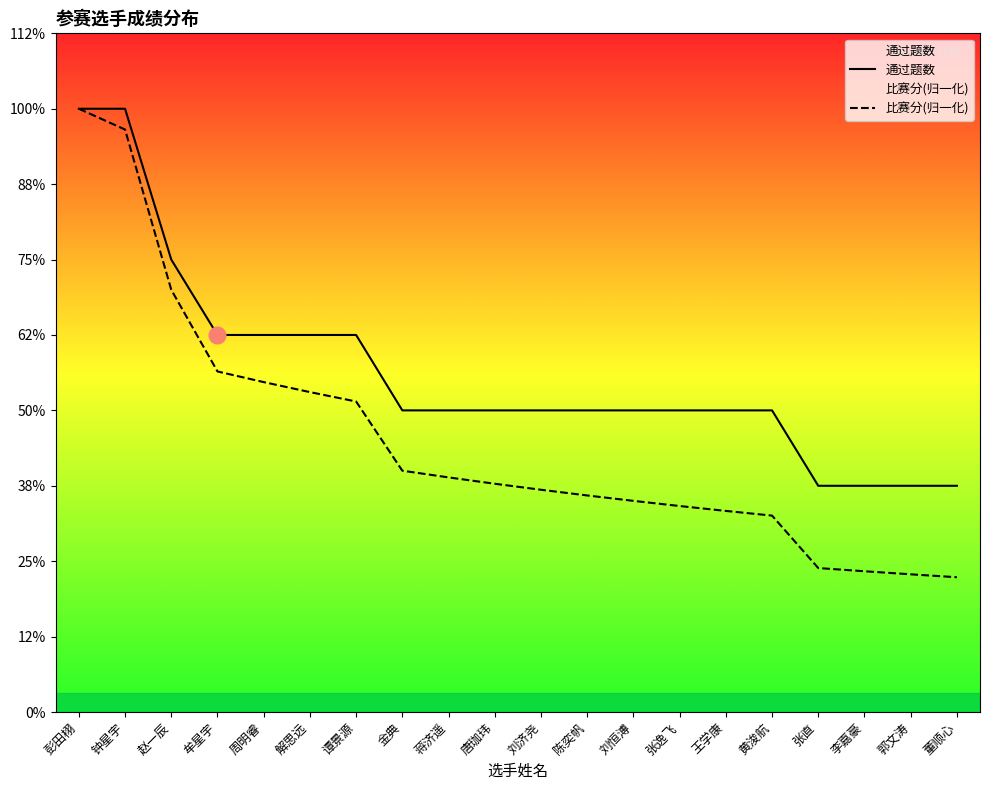

Reading right to left, extract all data points from this chart.

通过题数: 董顺心=3.0	郭文涛=3.0	李嘉豪=3.0	张直=3.0	黄浚航=4.0	王学康=4.0	张逸飞=4.0	刘恒溥=4.0	陈奕帆=4.0	刘济尧=4.0	唐珈玮=4.0	蒋济遥=4.0	金典=4.0	谭景源=5.0	解思远=5.0	周明睿=5.0	牟星宇=5.0	赵一辰=6.0	钟星宇=8.0	彭田栩=8.0
比赛分(归一化): 董顺心=1.8	郭文涛=1.8	李嘉豪=1.9	张直=1.9	黄浚航=2.6	王学康=2.7	张逸飞=2.7	刘恒溥=2.8	陈奕帆=2.9	刘济尧=2.9	唐珈玮=3.0	蒋济遥=3.1	金典=3.2	谭景源=4.1	解思远=4.2	周明睿=4.4	牟星宇=4.5	赵一辰=5.6	钟星宇=7.7	彭田栩=8.0